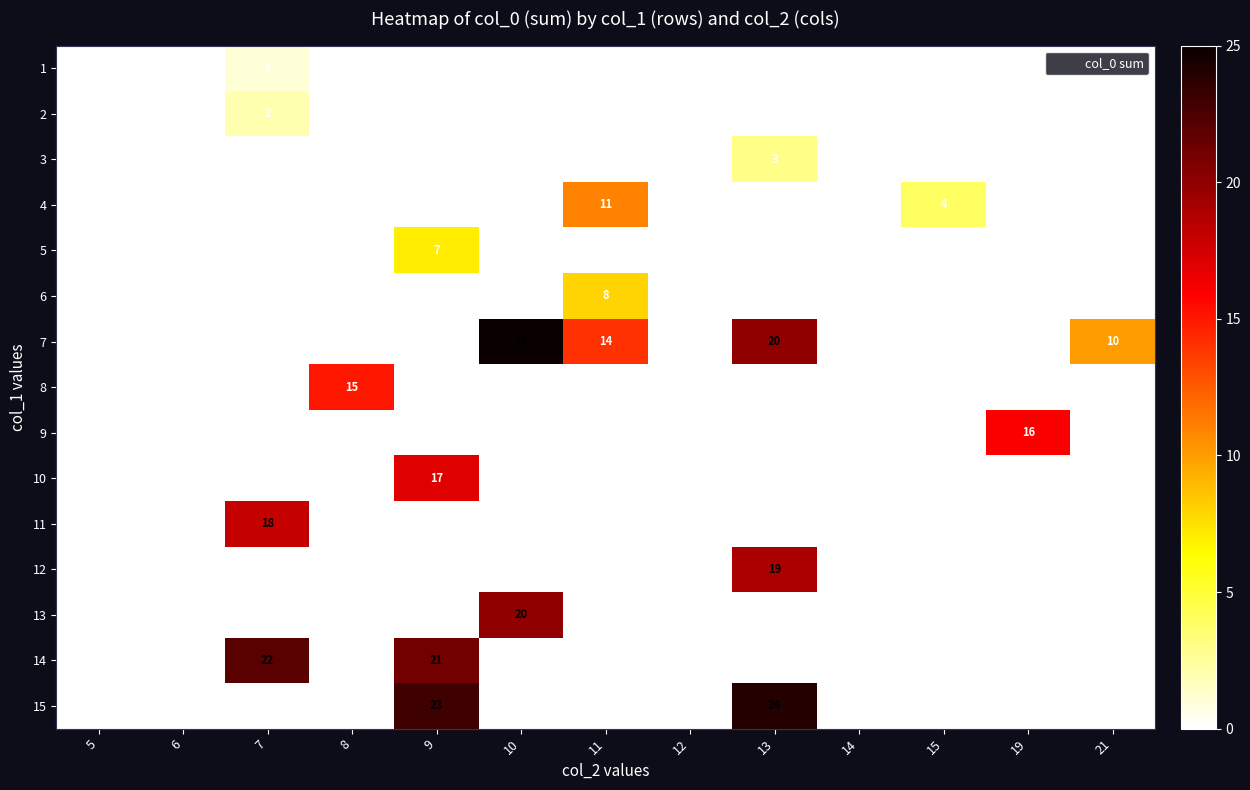

List the series in order of their peak value, lowest first.

1, 2, 3, 5, 6, 4, 8, 9, 10, 11, 12, 13, 14, 15, 7